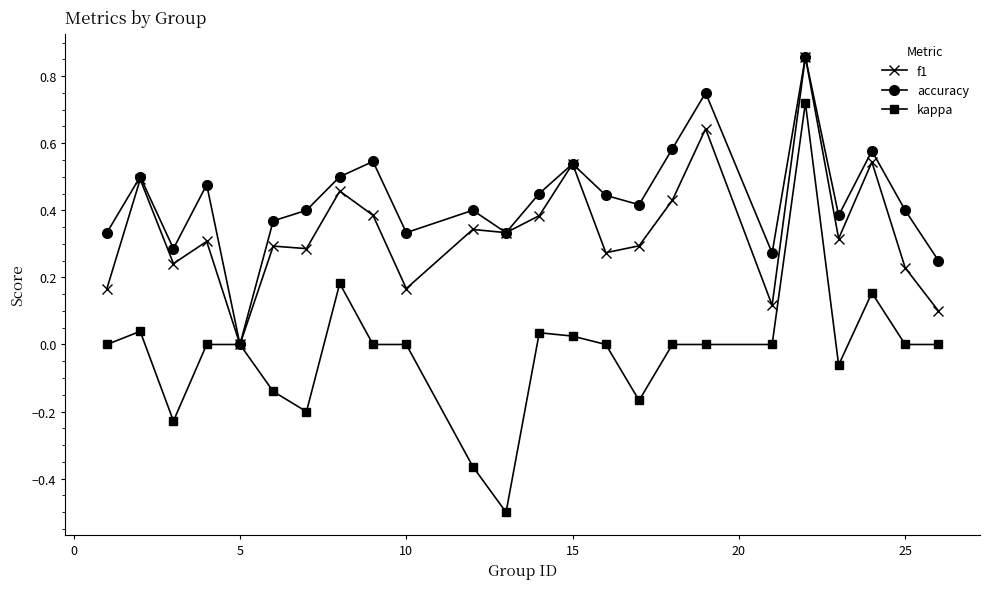

What is the smallest value displayed?

-0.5